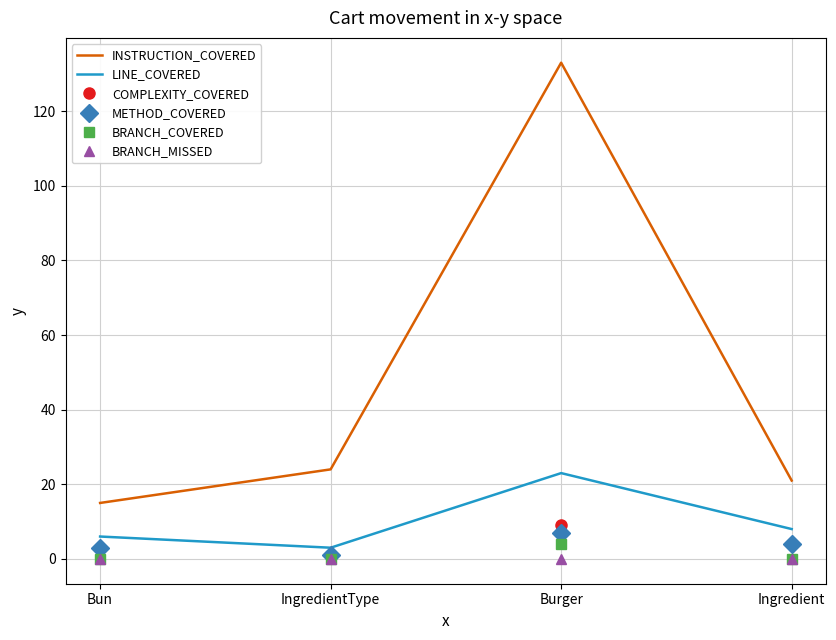

Is the value of METHOD_COVERED at IngredientType greater than the value of INSTRUCTION_COVERED at Burger?

No